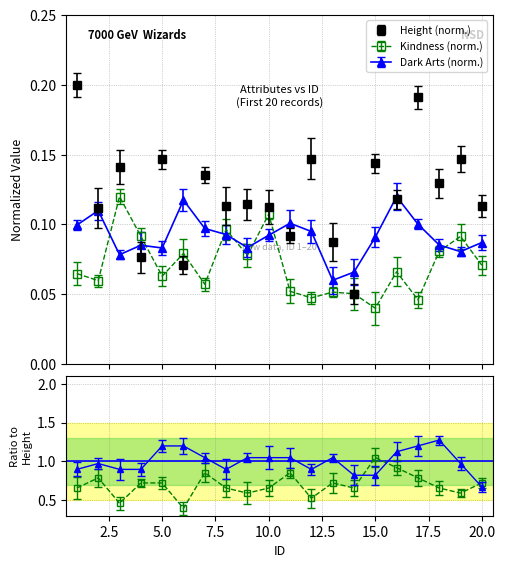

How many interior local valleys does the Affinity to Dark Arts series have?

5